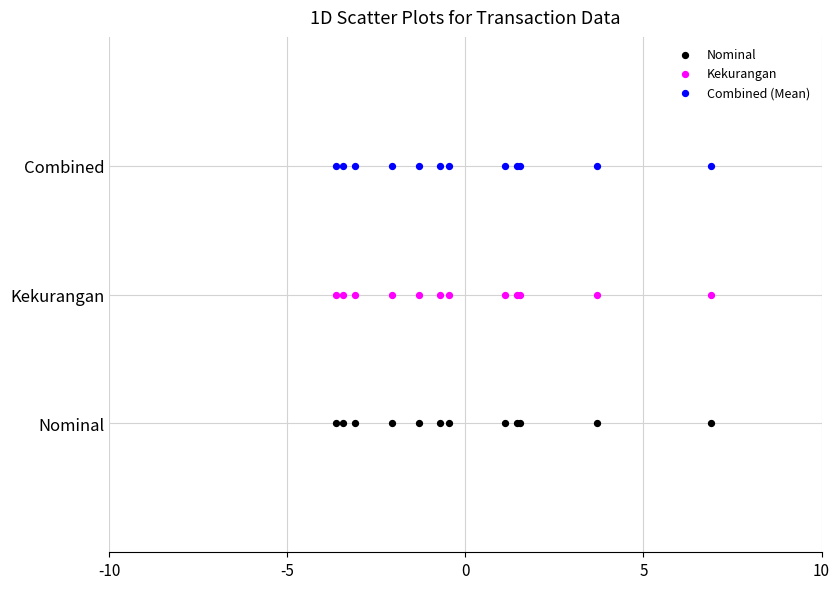

Which series contains the lowest Y value?

Nominal